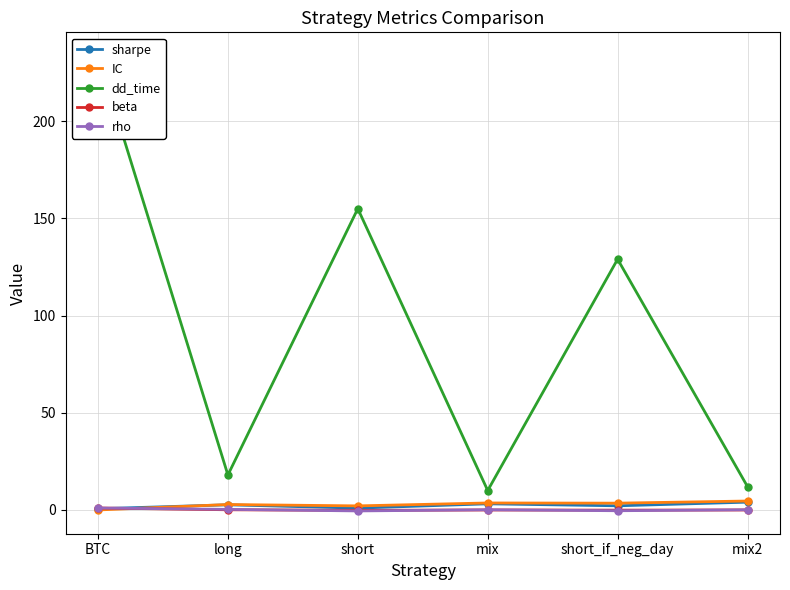

At how many categories does at least one series exceed 74?

3